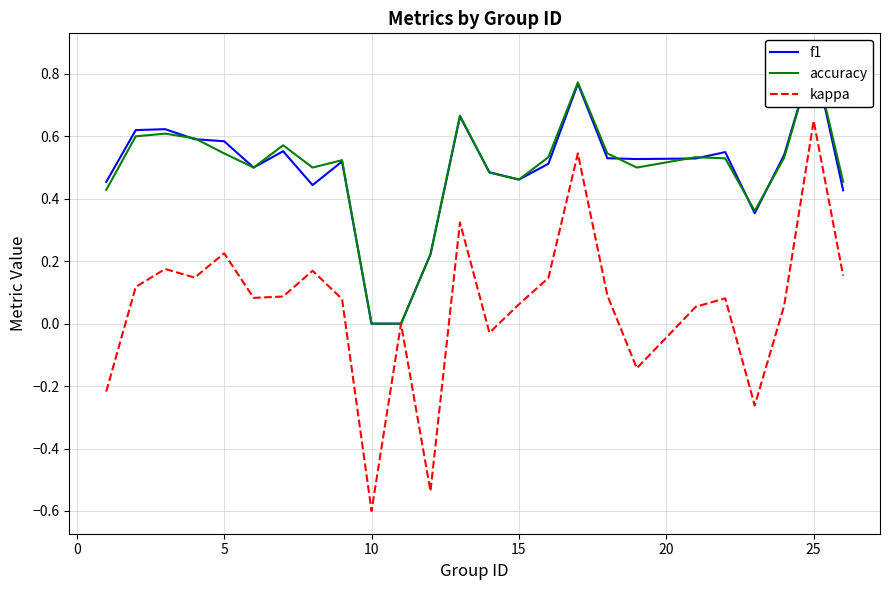

At which label does kappa reach its peak?

25